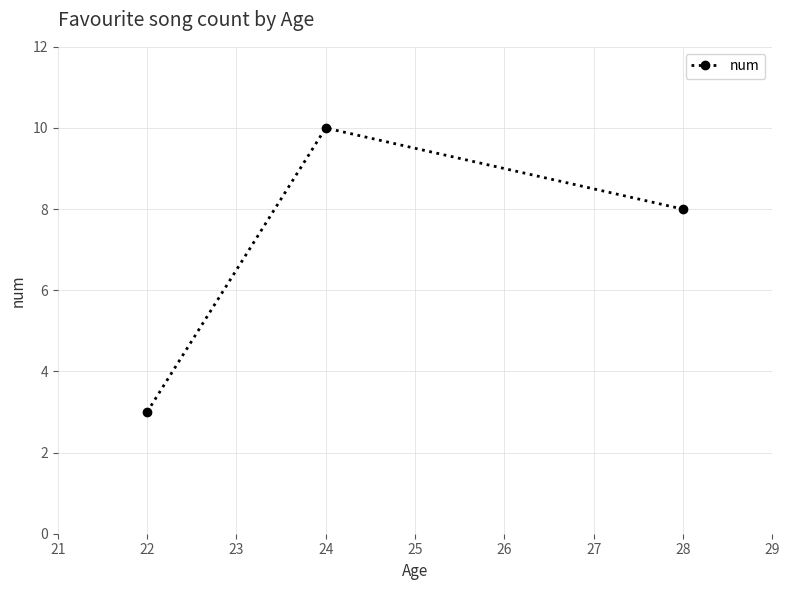

What is the sum of all values?

21